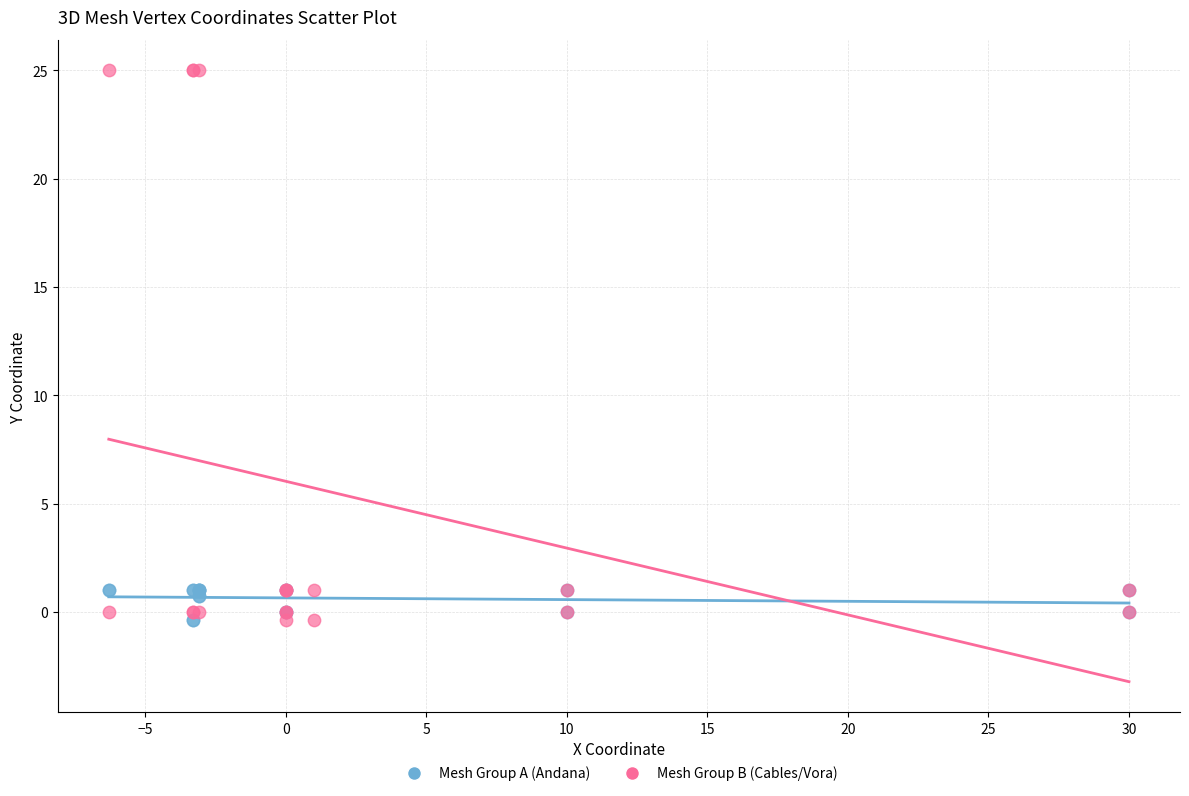

Which series reaches the maximum Y coordinate?

Mesh Group B (Cables/Vora)